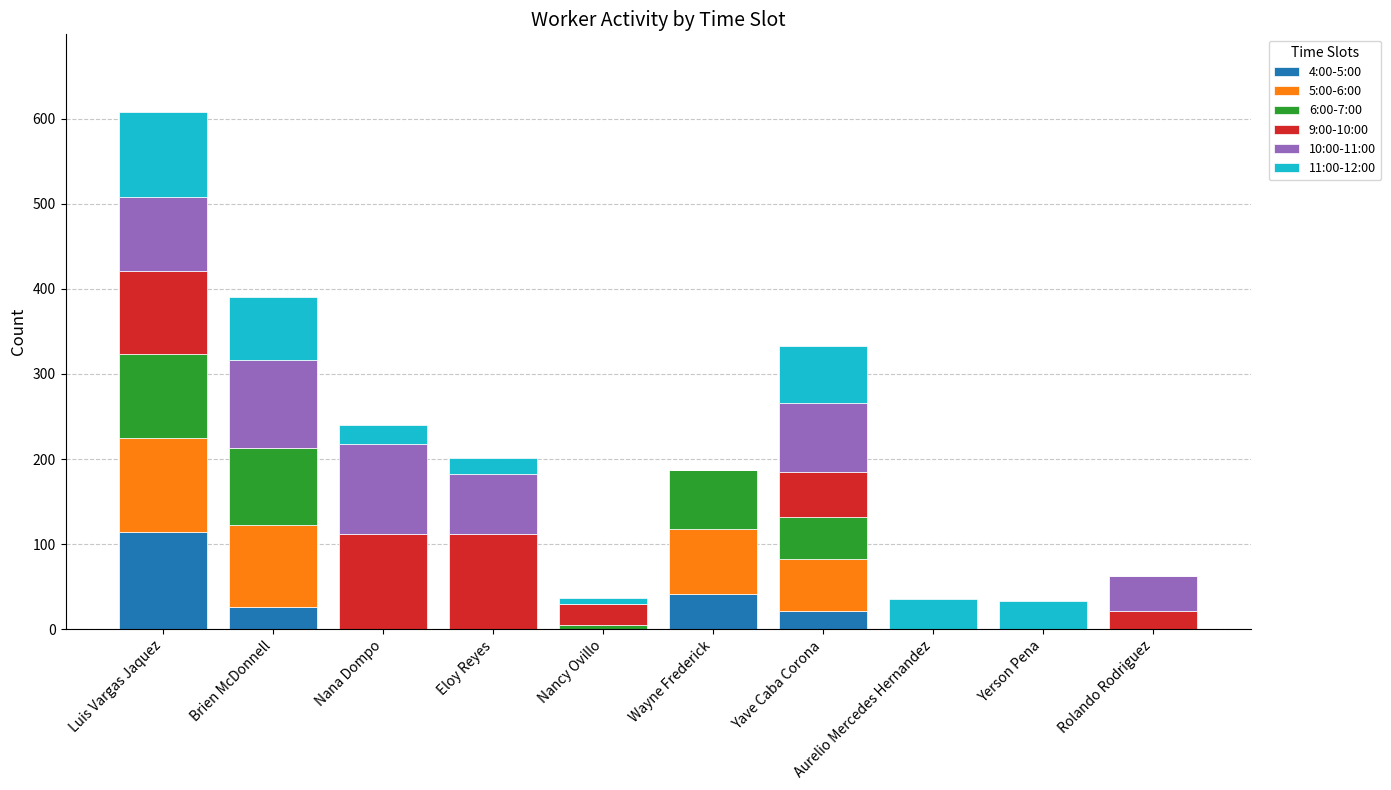

At which category is the sum across all series the highest?

Luis Vargas Jaquez